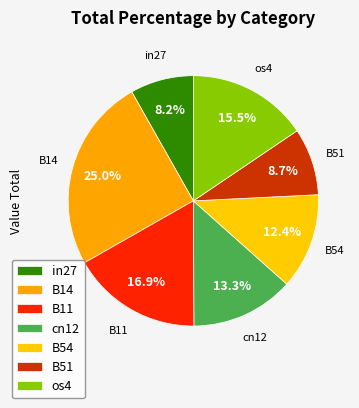

To the nearest percent, what is the difference between the largest and smallest slice percentages?

17%